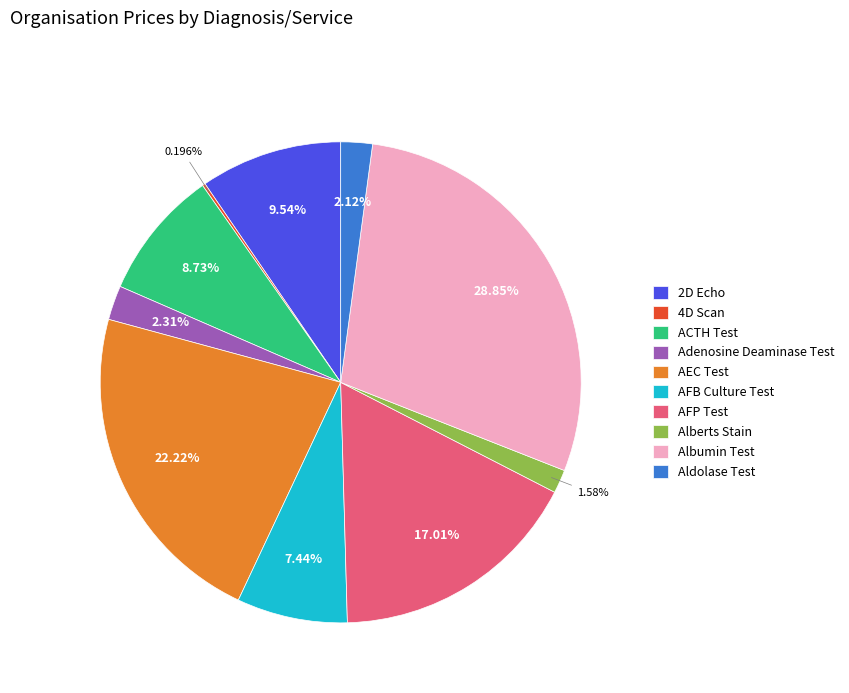

Does AEC Test account for over 50% of the chart?

No